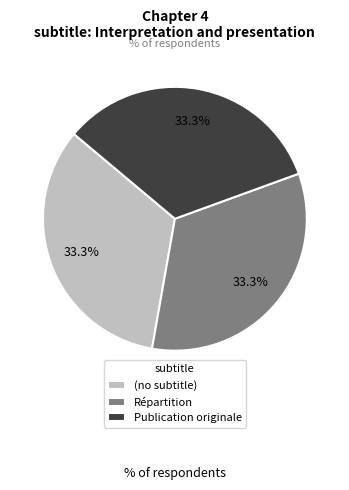

The Répartition slice represents 45% of the pie. True or false?

False